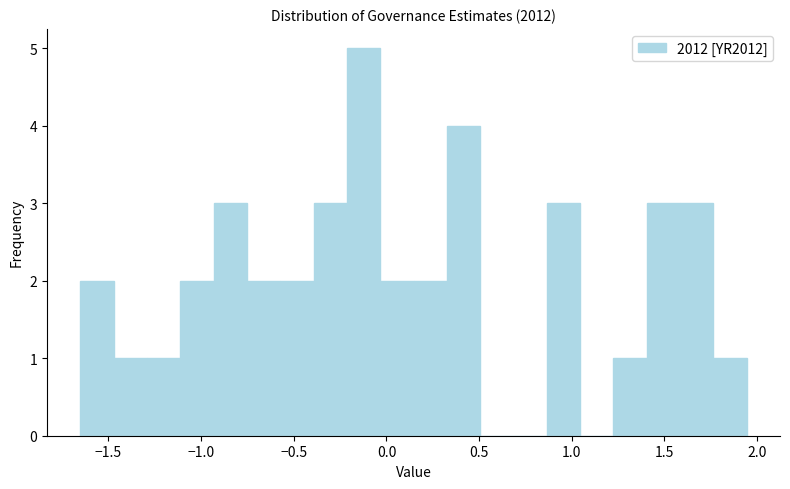

Around what value on the x-axis is the tallest bar? Give the approximate position of its centre, as read against the axis.

-0.10